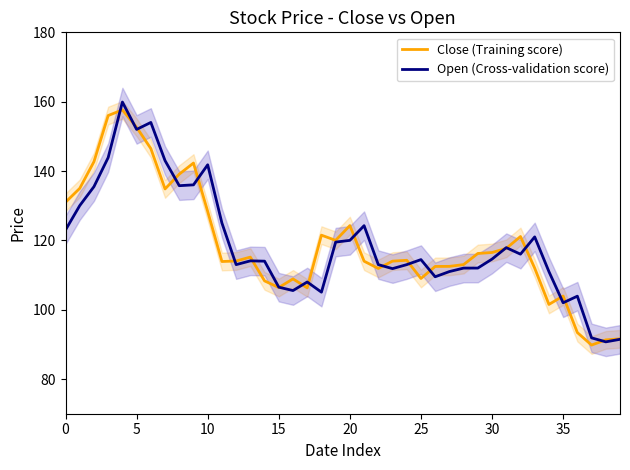

What is the difference between the second highest and minimum values in the Close (Training score) series?

66.2